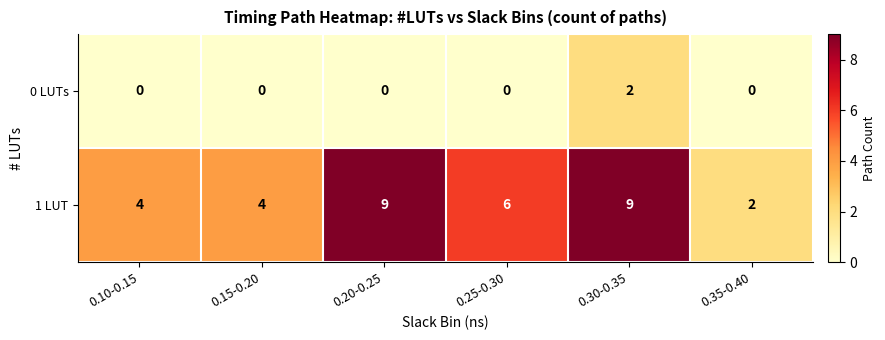

The value of 0 LUTs at 0.10-0.15 is 0. True or false?

True